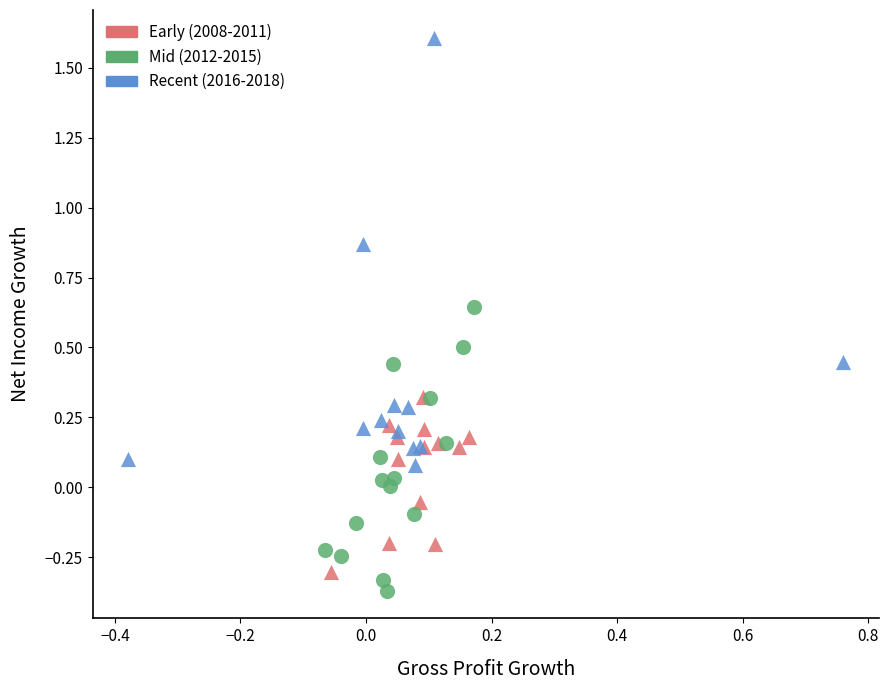

Which series contains the highest Y value?

Recent (2016-2018)